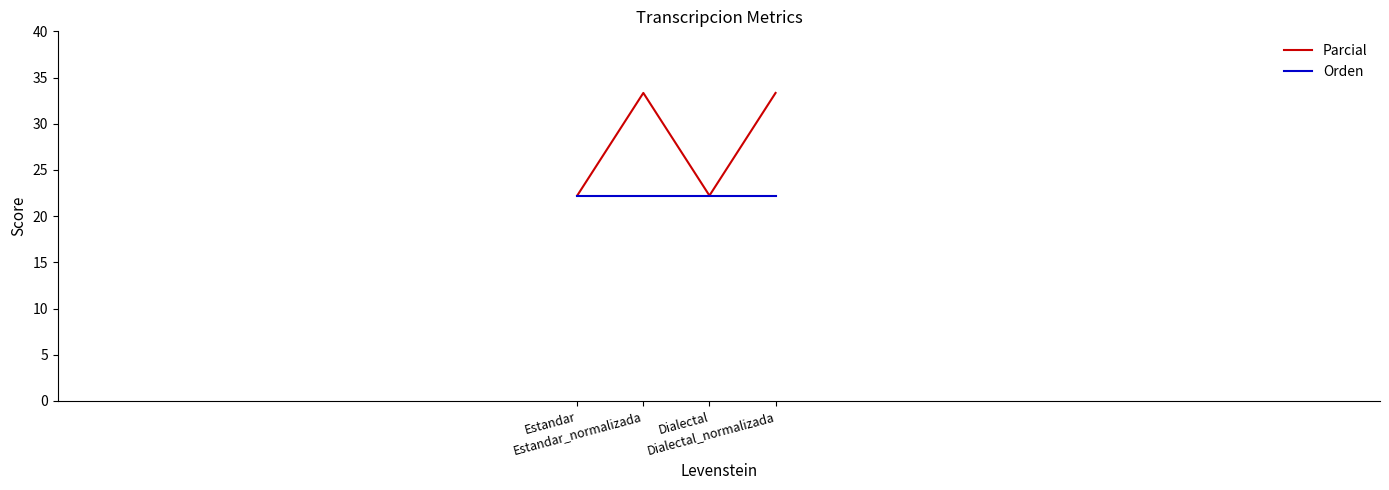

Reading left to right, transcribe all the data shown in this chart.

Parcial: Estandar=22.2	Estandar_normalizada=33.3	Dialectal=22.2	Dialectal_normalizada=33.3
Orden: Estandar=22.2	Estandar_normalizada=22.2	Dialectal=22.2	Dialectal_normalizada=22.2